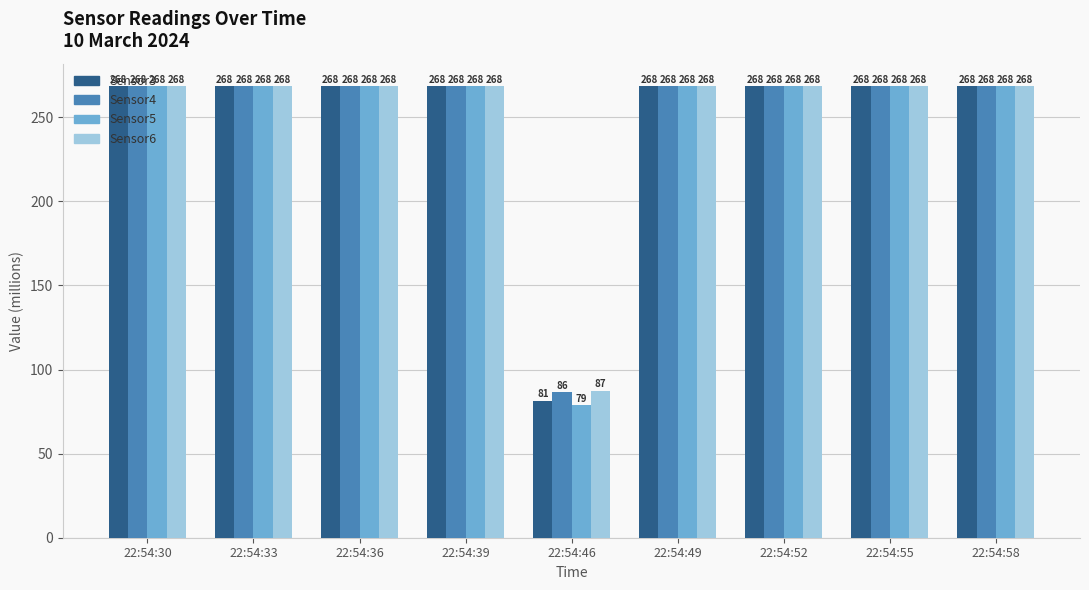

What is the greatest value displayed?

268.4